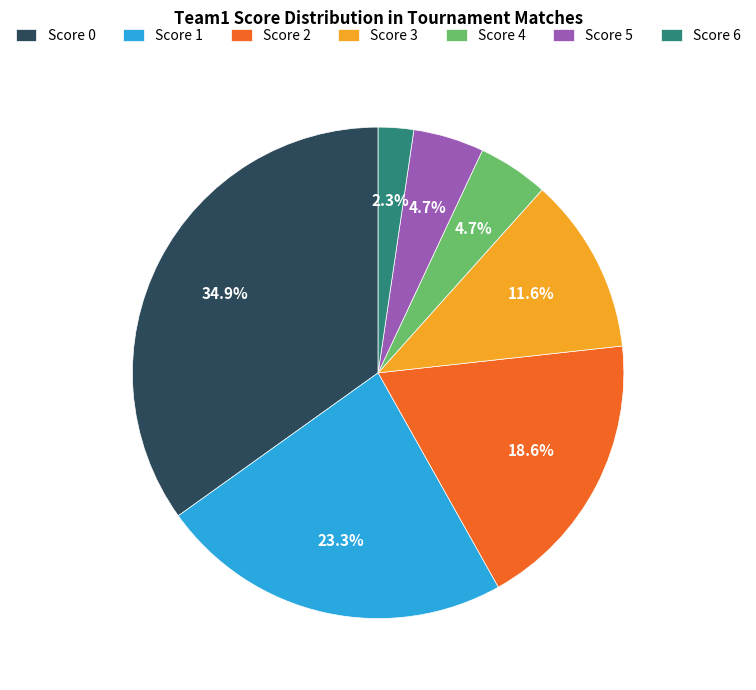

Between Score 4 and Score 1, which is larger?

Score 1